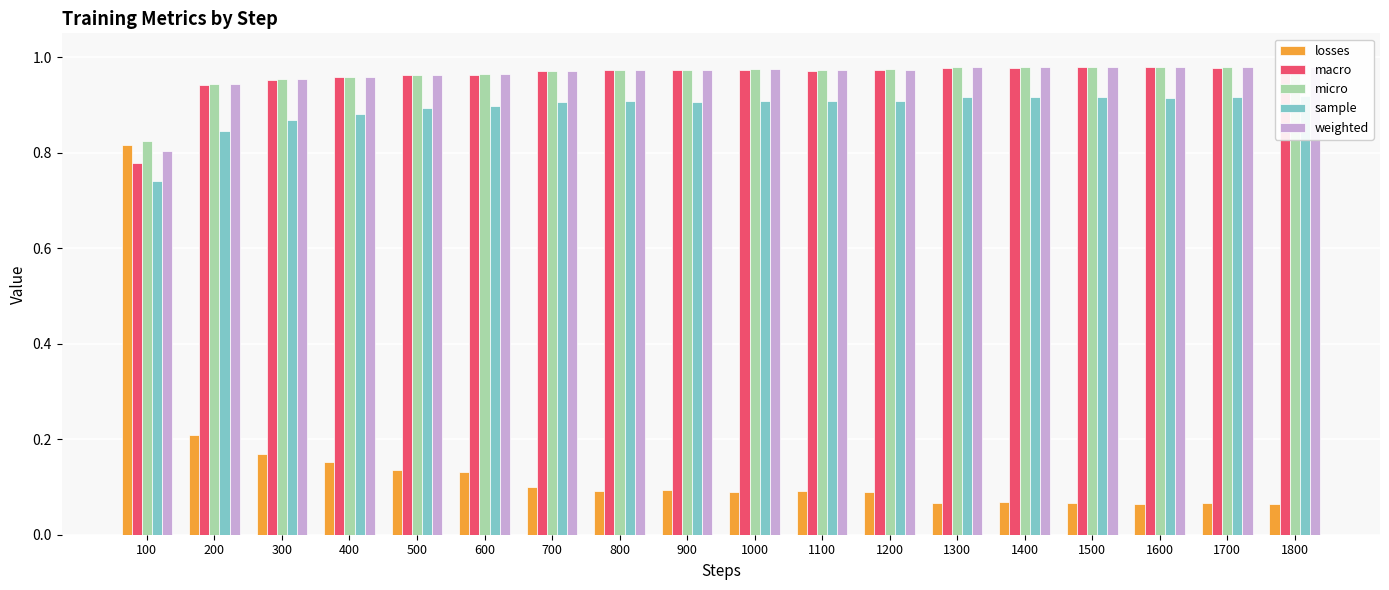

What is the highest value of the sample series?

0.9